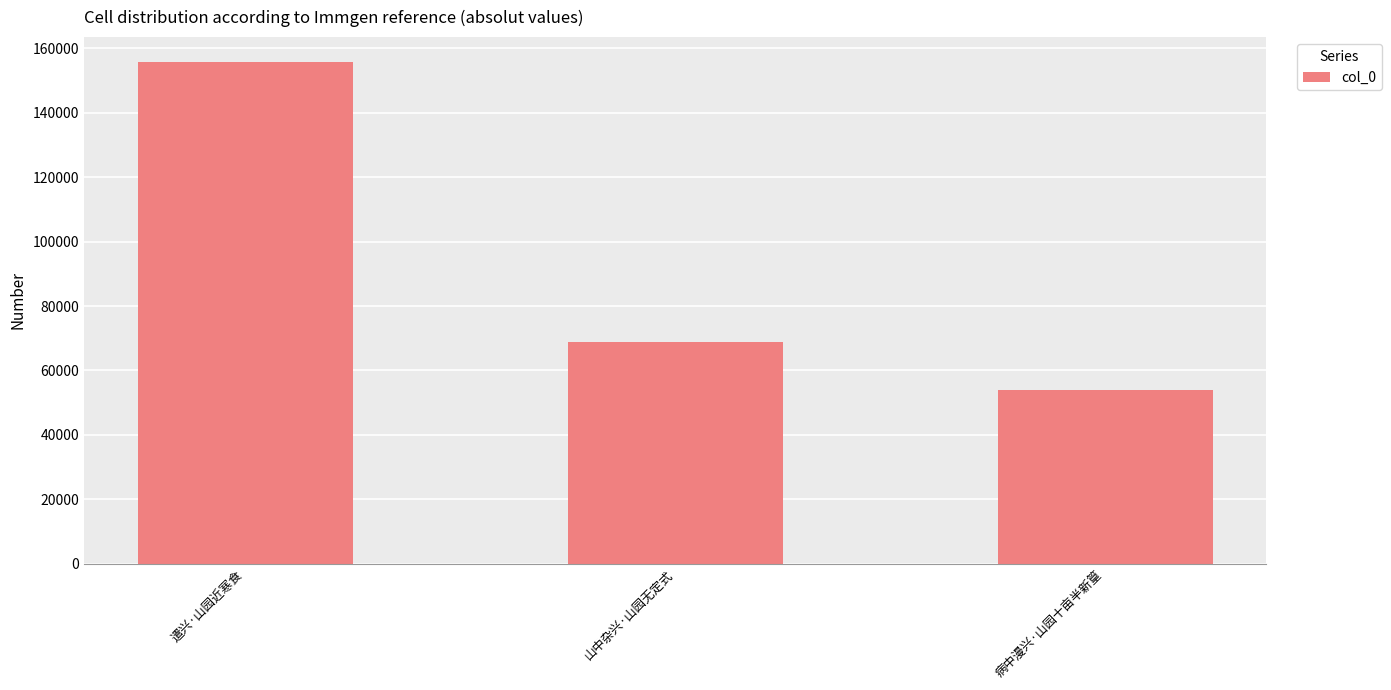

Which category has the lowest value across all series?

病中漫兴·山园十亩半新篁